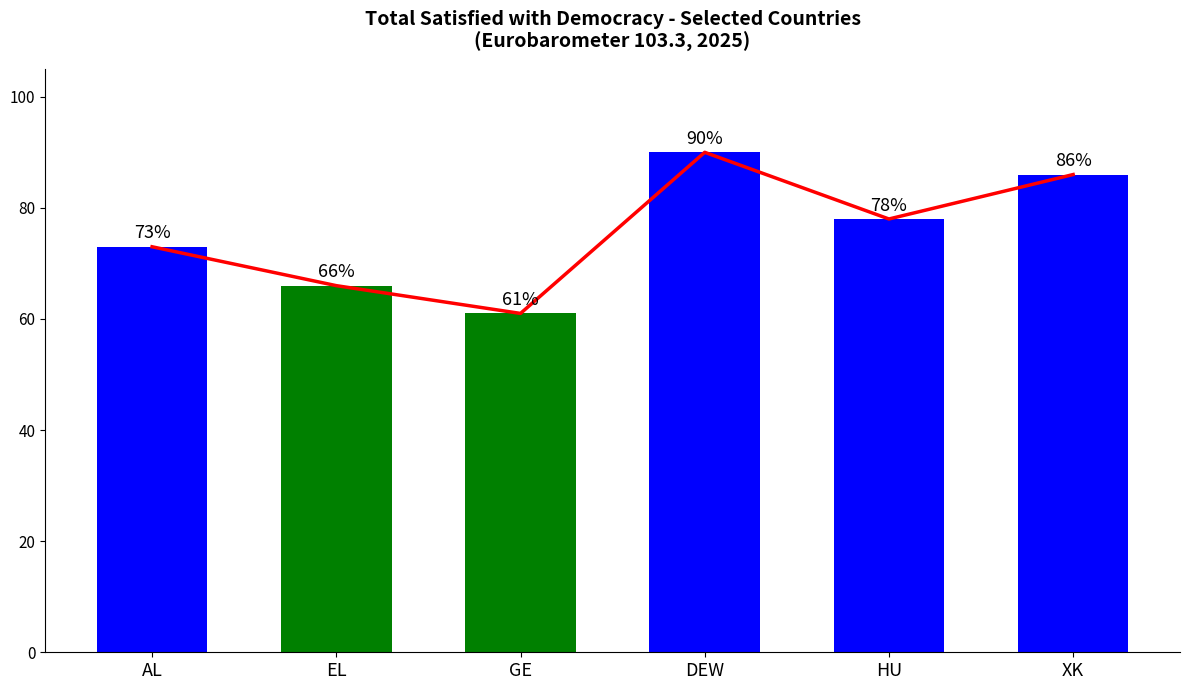

What is the average value of the Trend series?

76